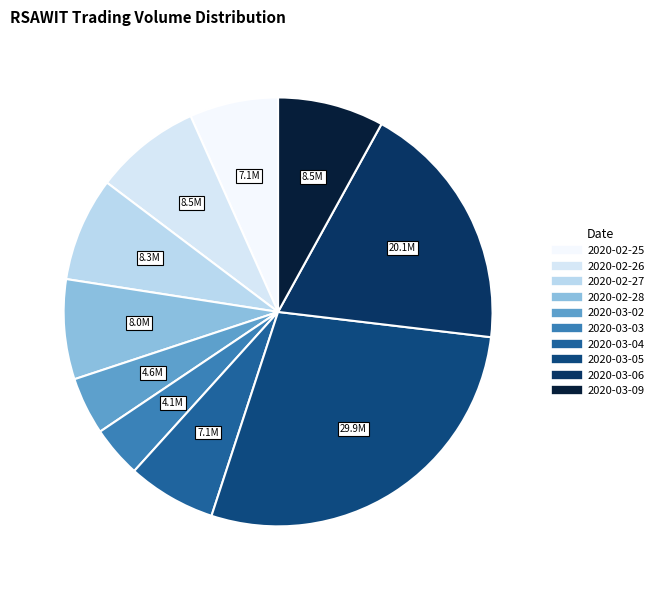

How many slices are in this pie chart?

10